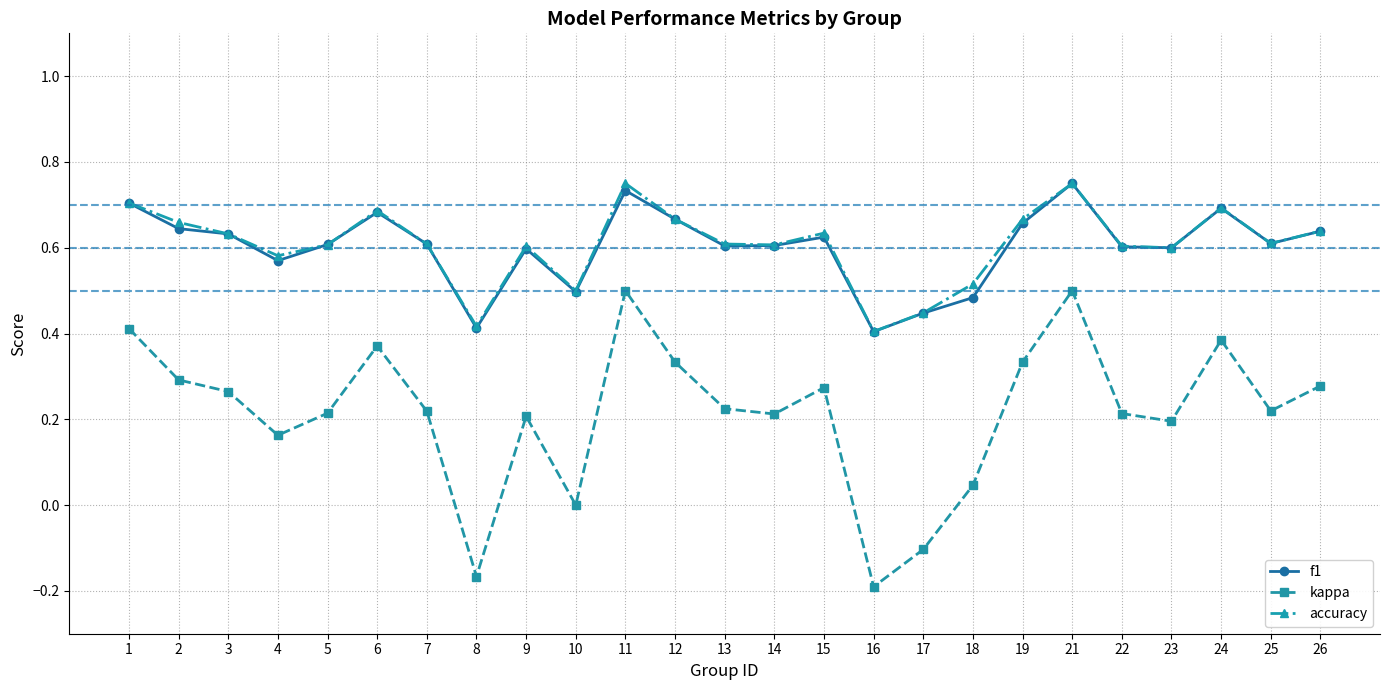

What is the difference between the f1 values at 19 and 11?

0.1